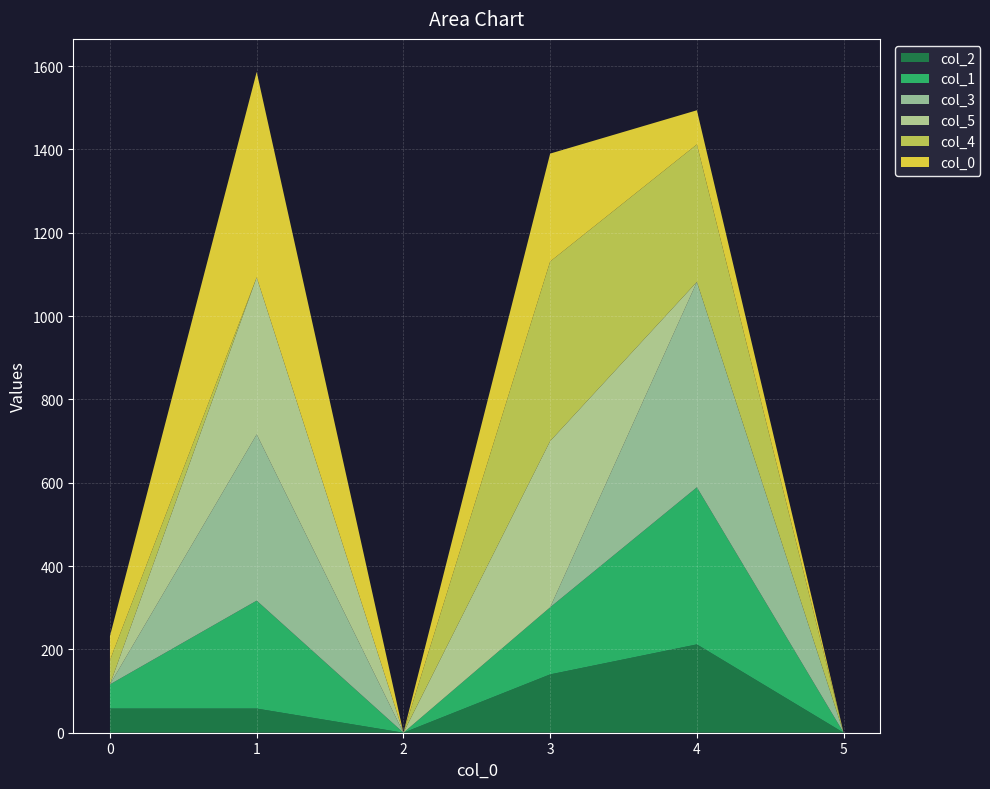

What are all the series names shown in the legend?

col_2, col_1, col_3, col_5, col_4, col_0